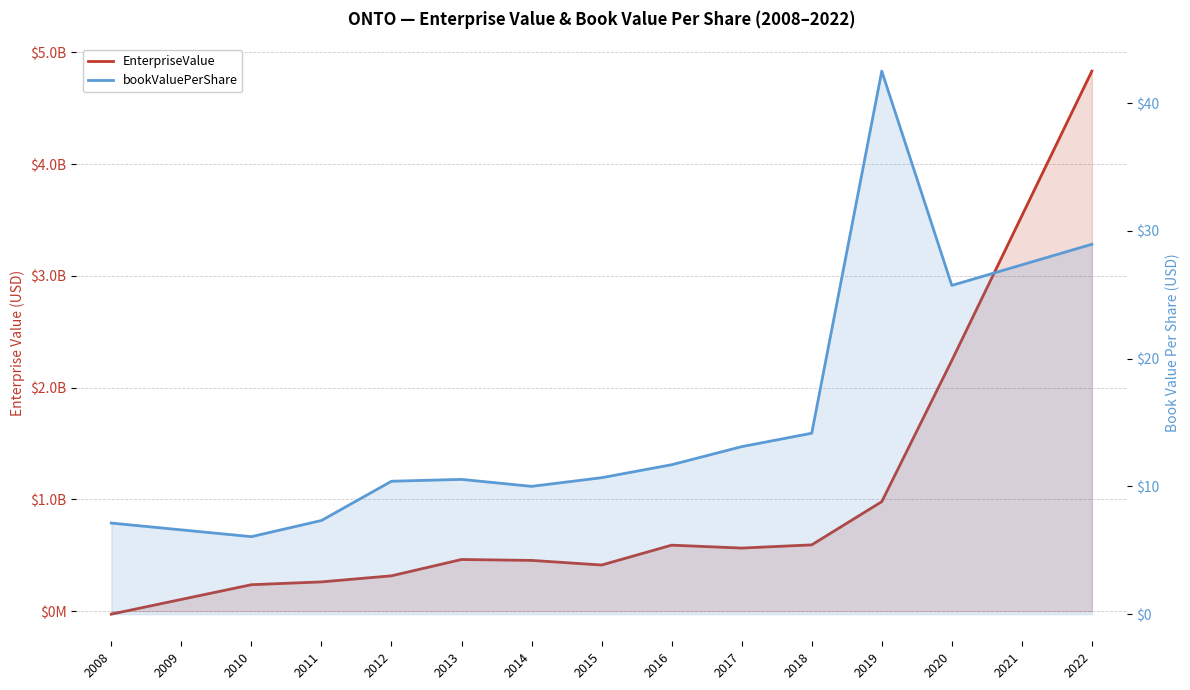

Which series changed the most between 2009 and 2013?

EnterpriseValue